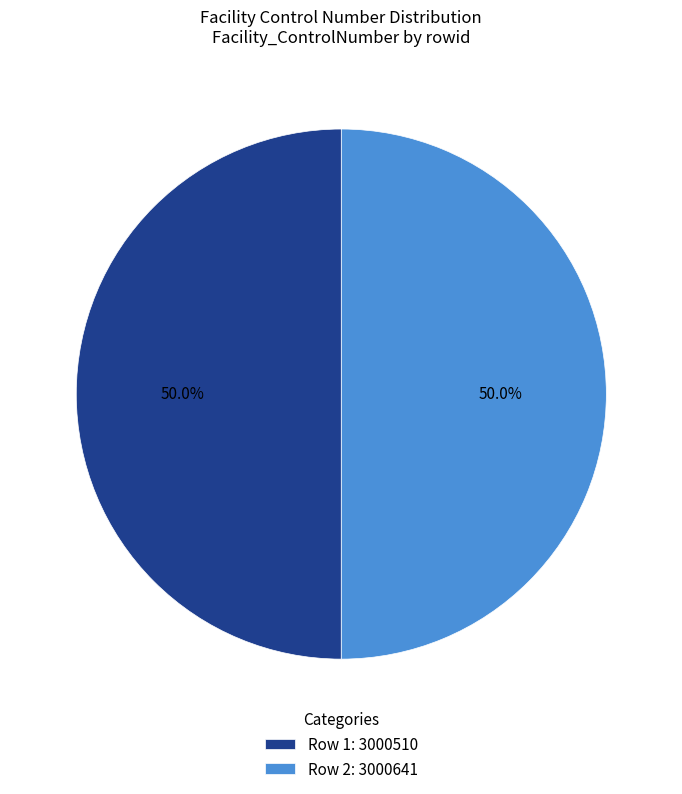

Is the sum of Row 2: 3000641 and Row 1: 3000510 greater than half?

Yes